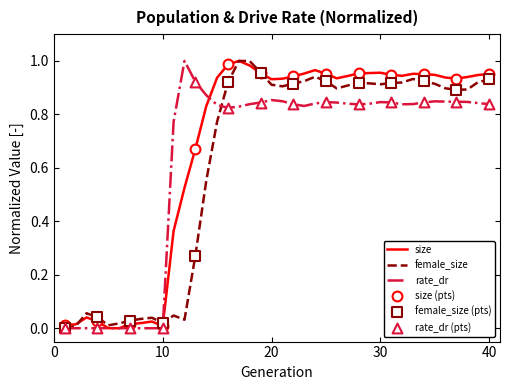

Which series has the largest total across all categories?

size